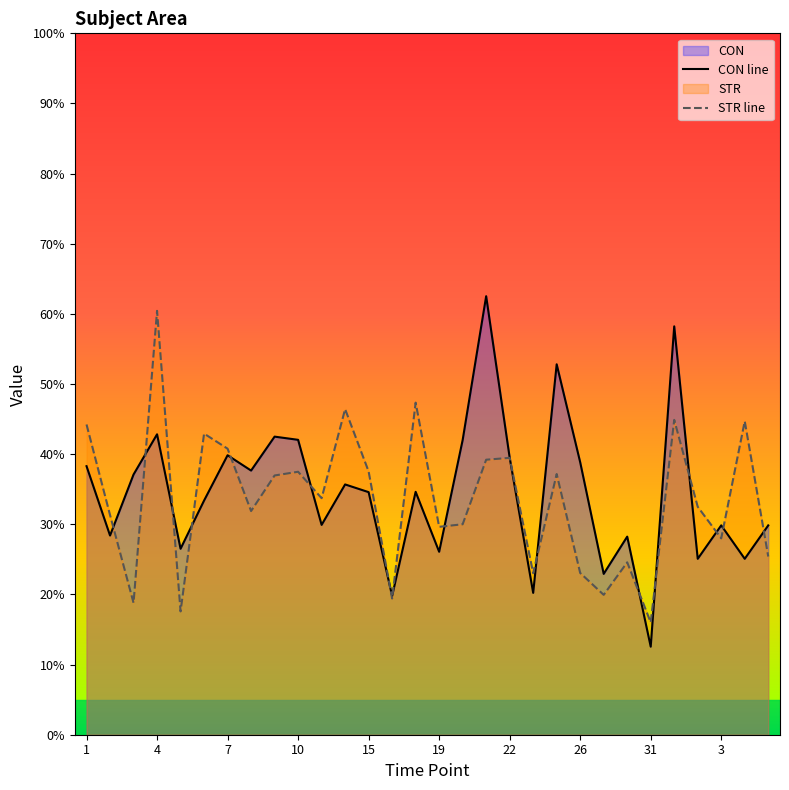

The CON line series shows 34.6 at 15. True or false?

True